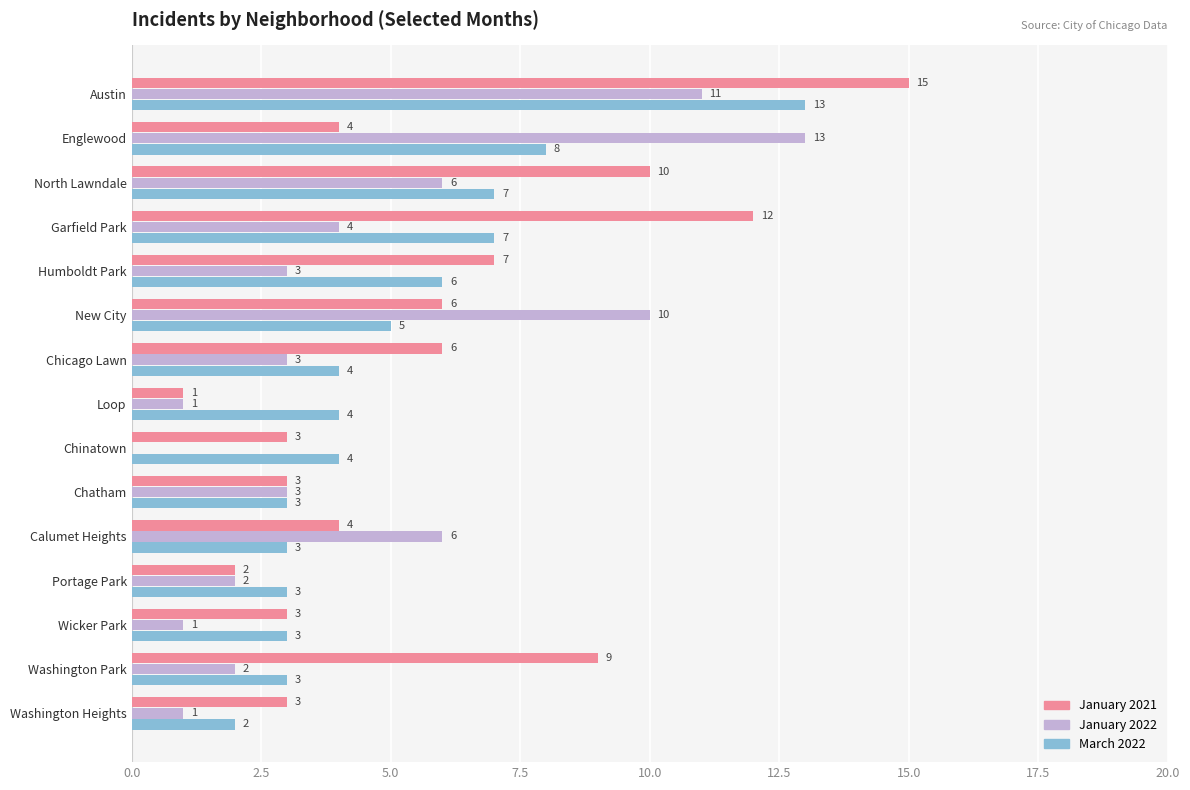

What is the maximum value for March 2022?

13